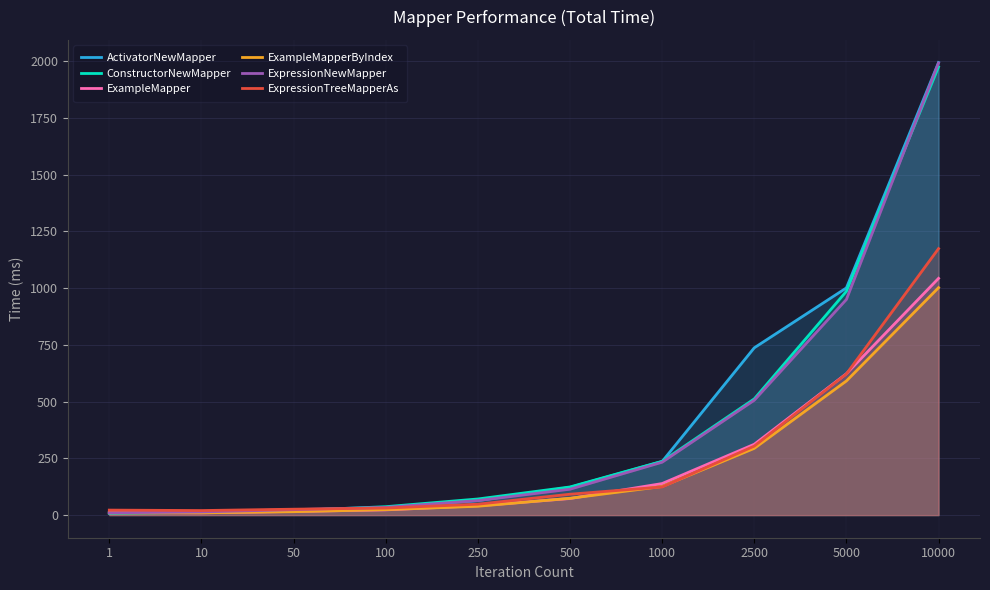

What is the sum of the ExpressionNewMapper values at 2500 and 10000?

2498